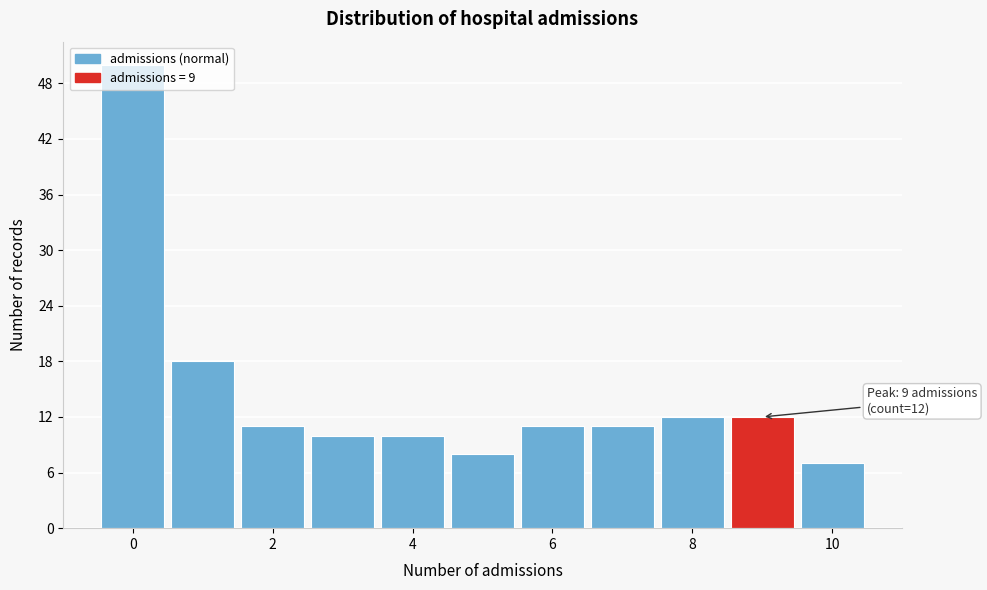

Which range on the x-axis has the tallest bar?

-0.5 to 0.5